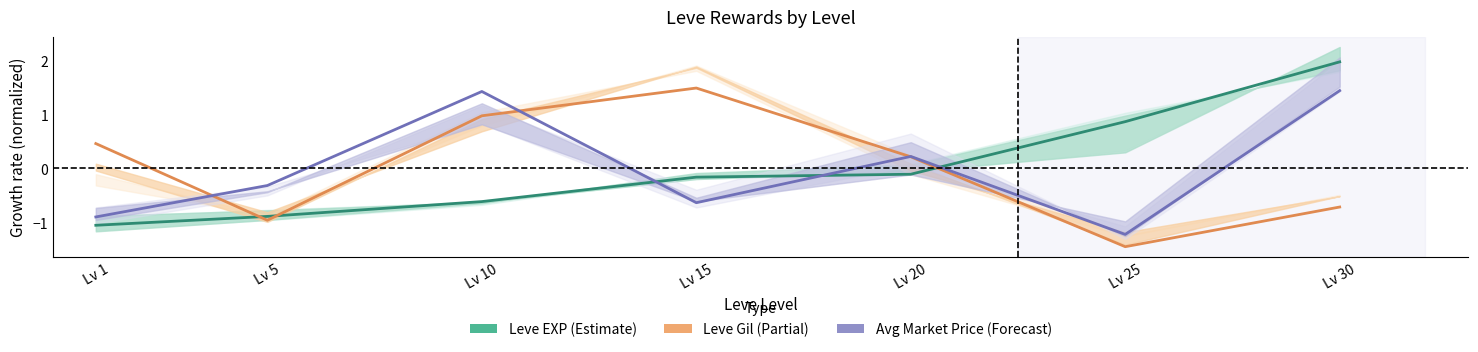

Is the value of Avg Price at Lv 10 greater than the value of Leve EXP at Lv 1?

Yes